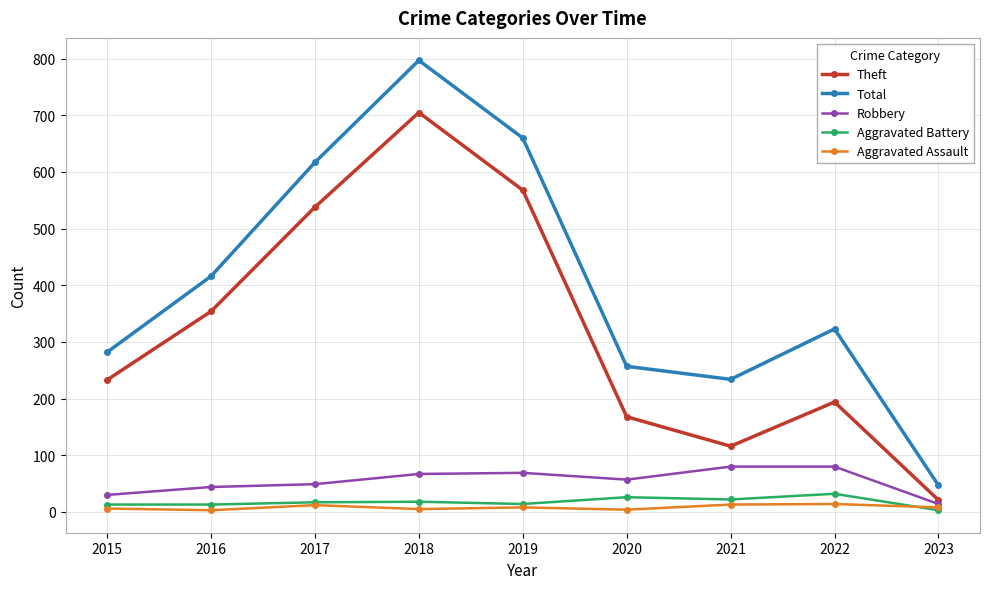

What is the spread (max minus min) of values at 2023?

44